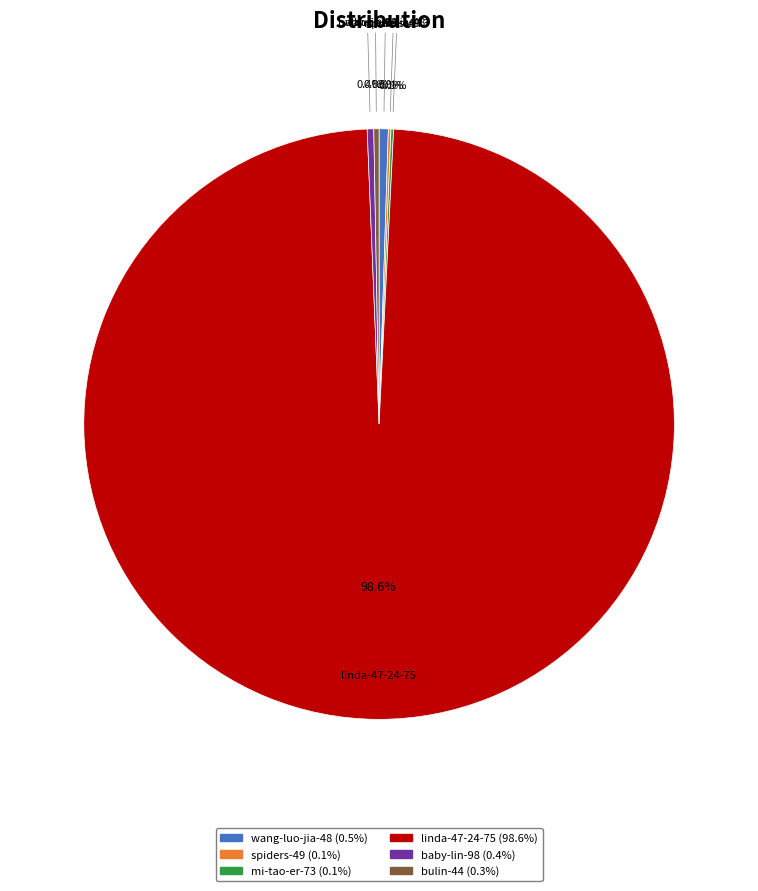

What portion of the pie excludes linda-47-24-75?

1.4%